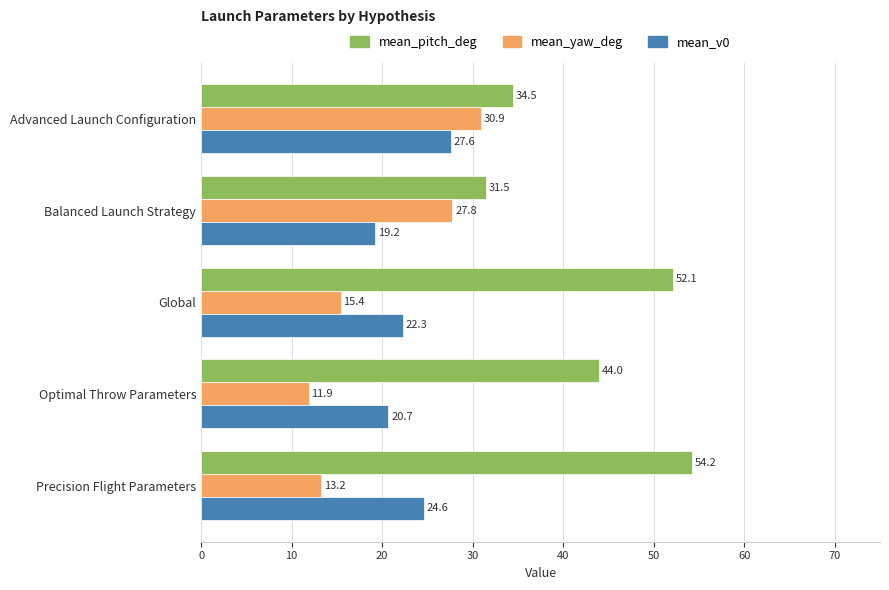

At which category does the chart reach its peak across all series?

Precision Flight Parameters